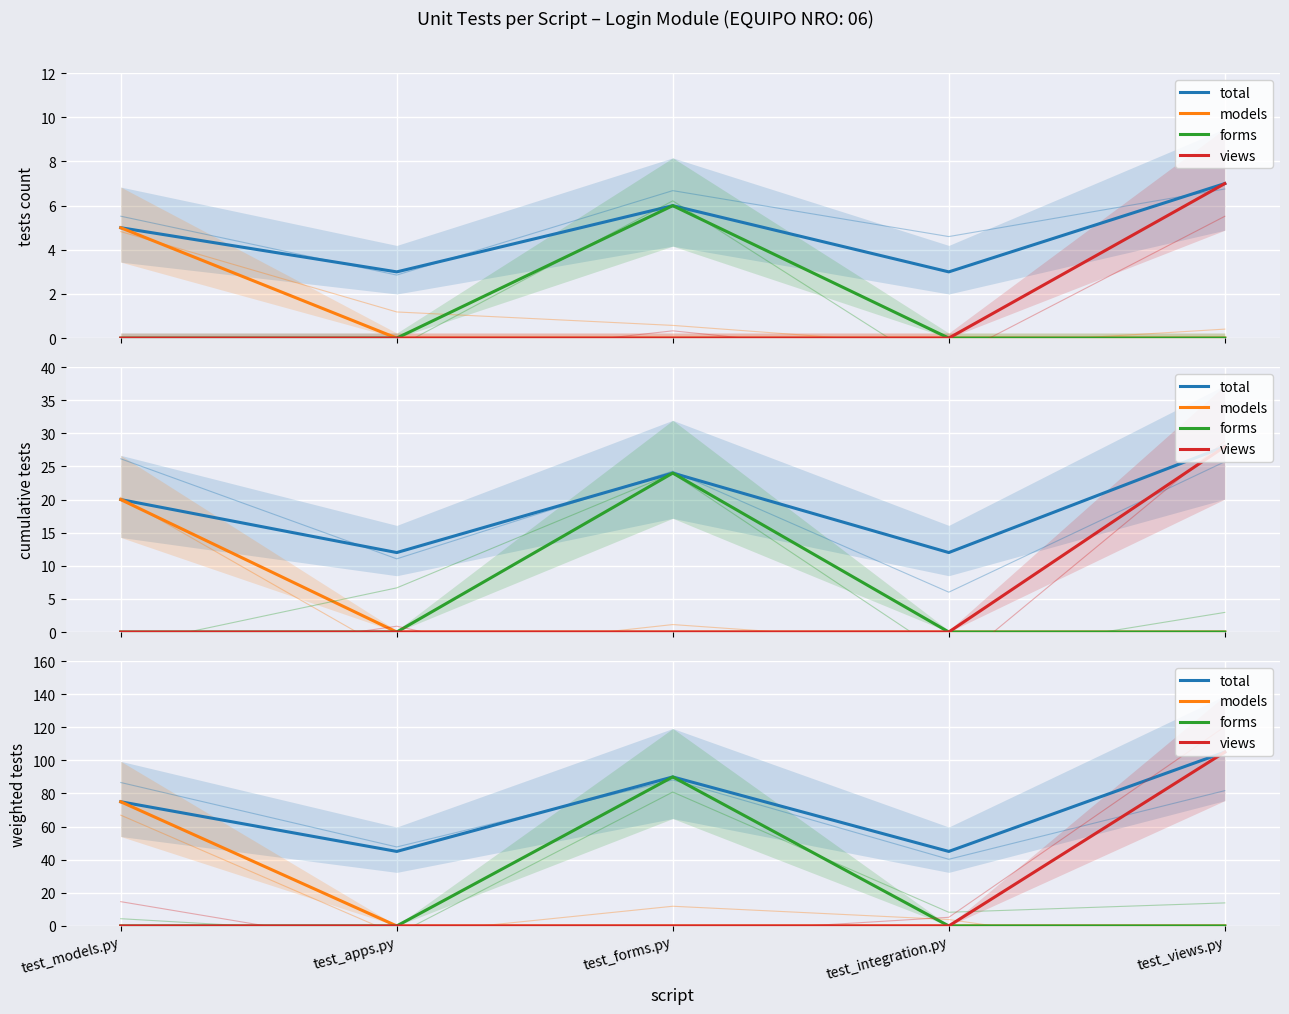

The forms series shows 0 at test_integration.py. True or false?

True